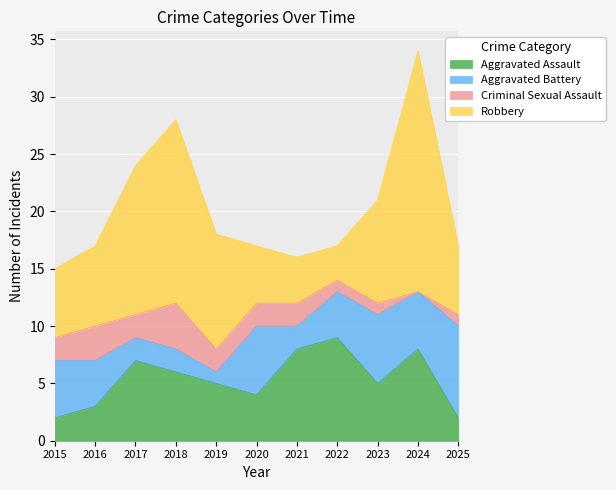

At how many categories does at least one series exceed 9?

4